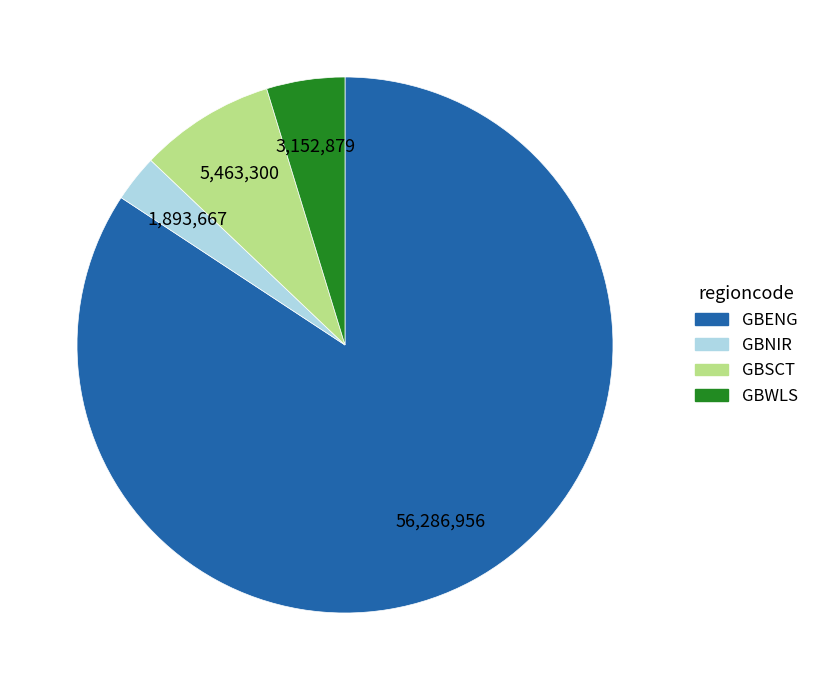

Which category has the smallest portion of the pie?

GBNIR